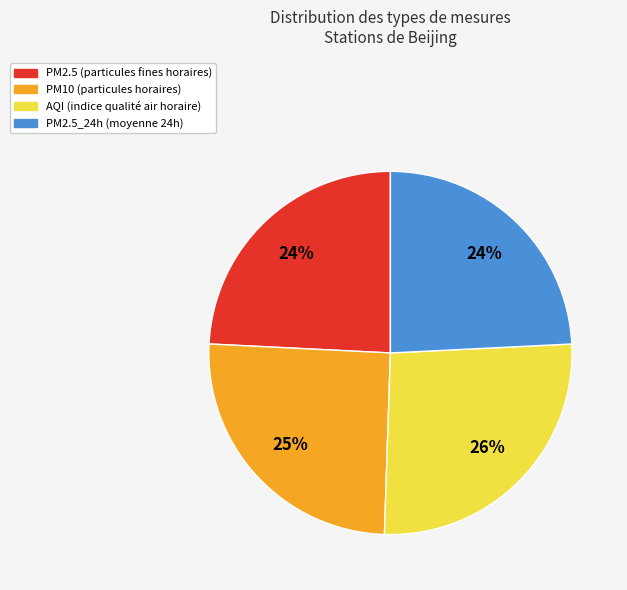

To the nearest percent, what is the average slice percentage?

25%